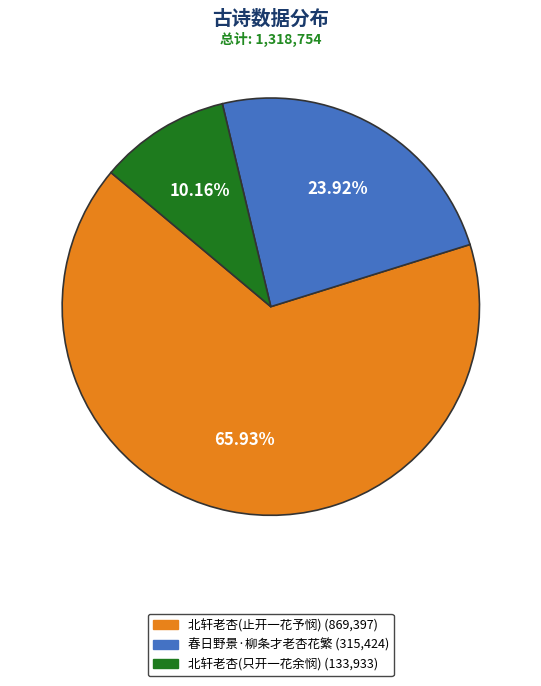

How many segments does this pie chart have?

3